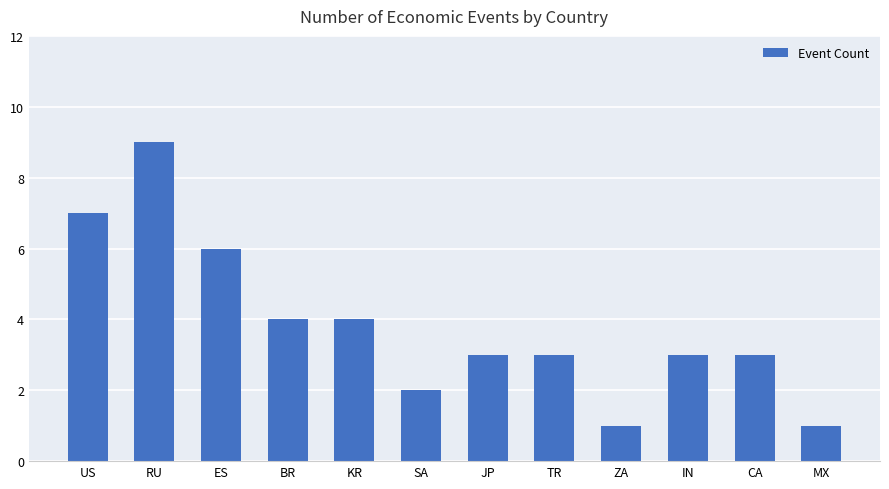

What is the label of the 11th bar from the left?

CA